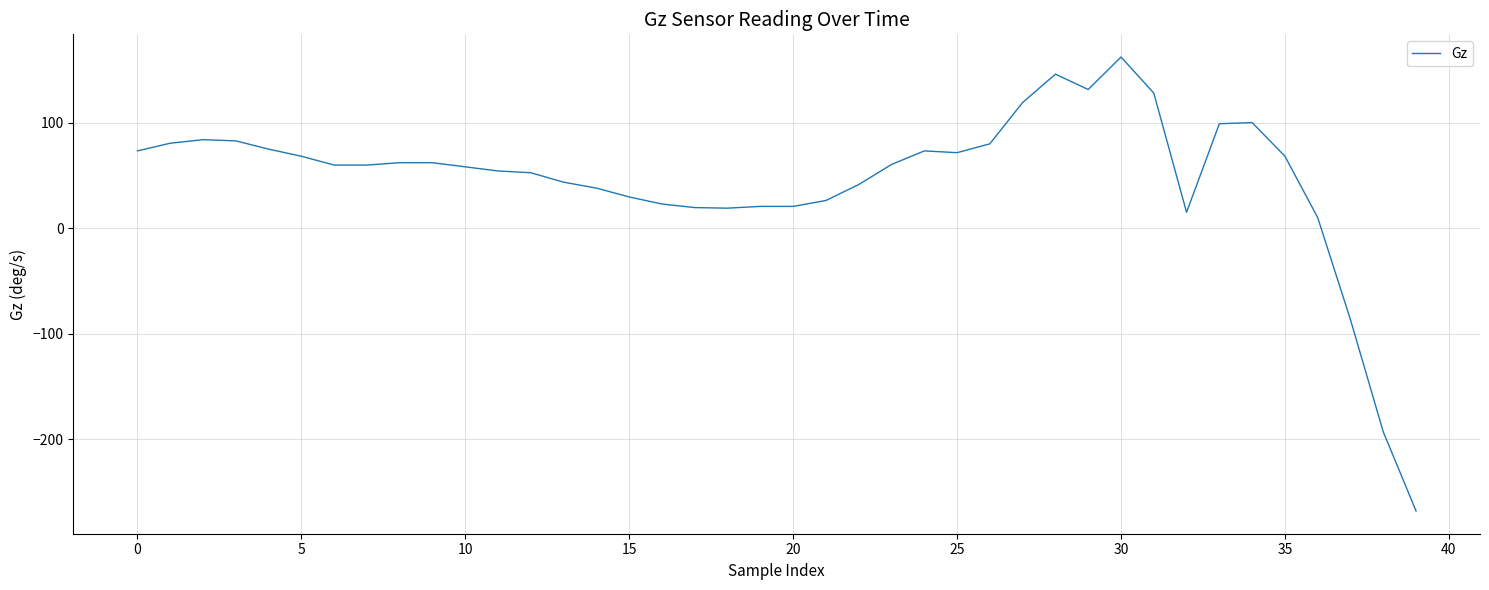

What is the greatest value displayed?

162.4